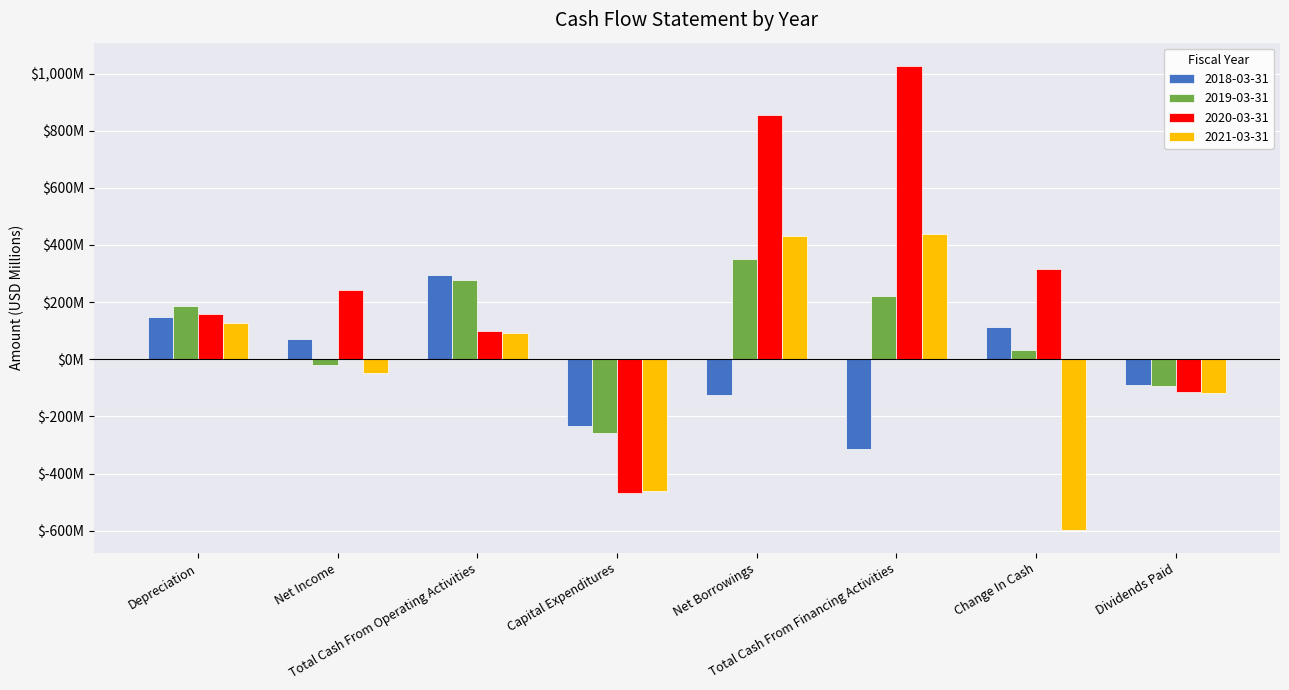

Is the value of 2020-03-31 at Total Cash From Operating Activities greater than the value of 2019-03-31 at Net Borrowings?

No